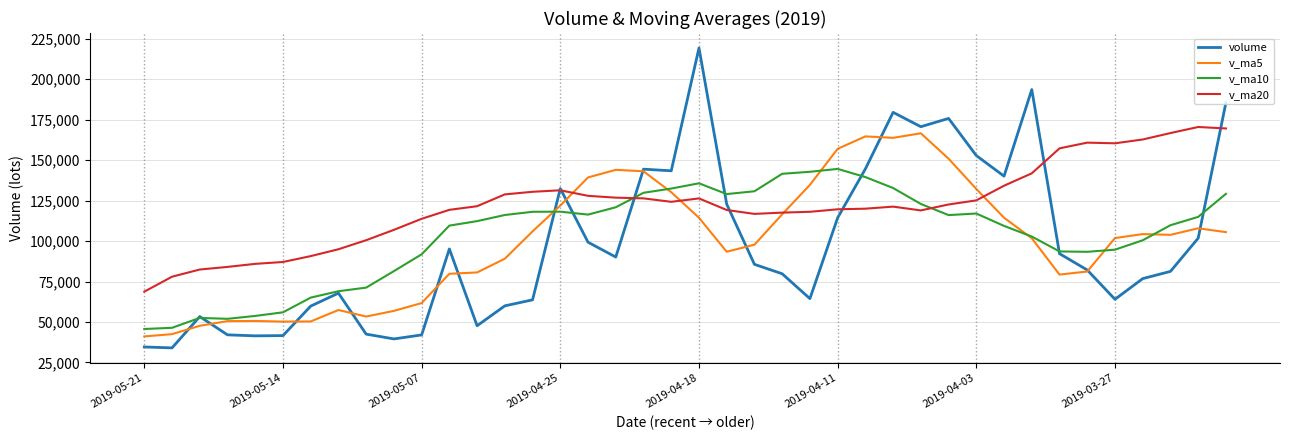

Which series has the largest total across all categories?

v_ma20